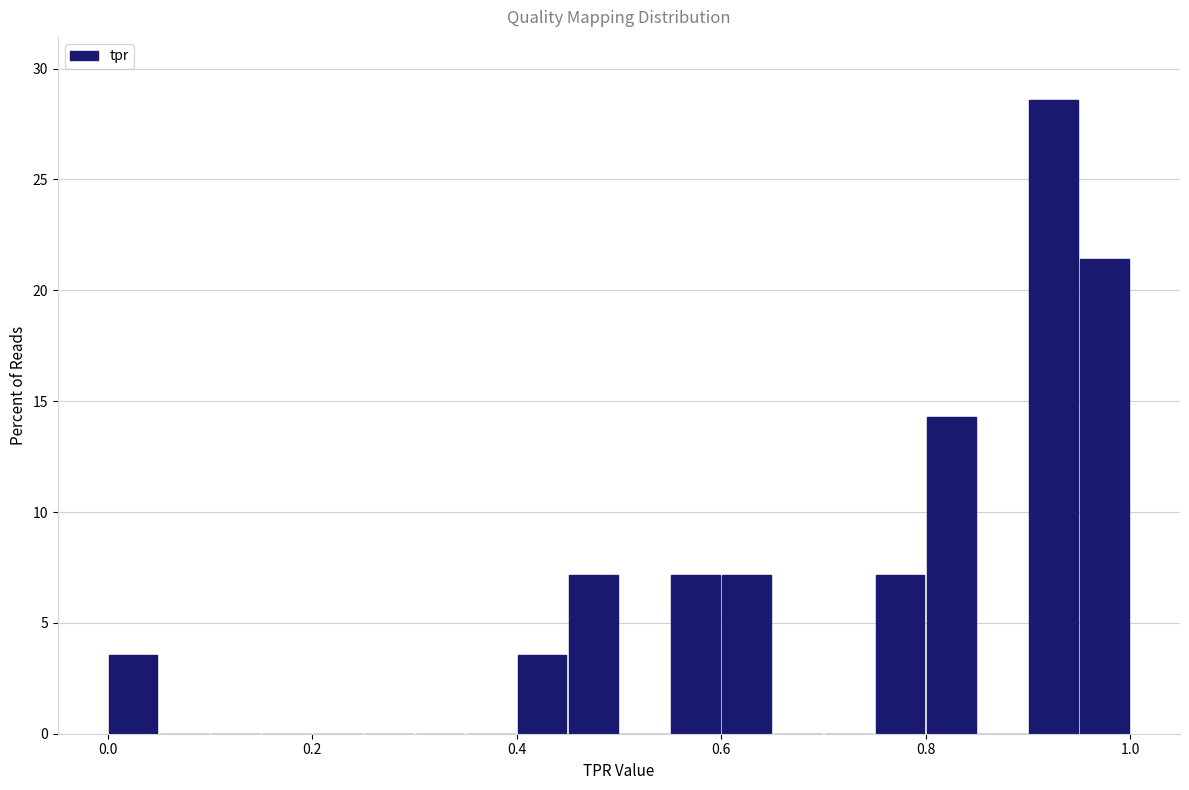

Around what value on the x-axis is the tallest bar? Give the approximate position of its centre, as read against the axis.

0.92